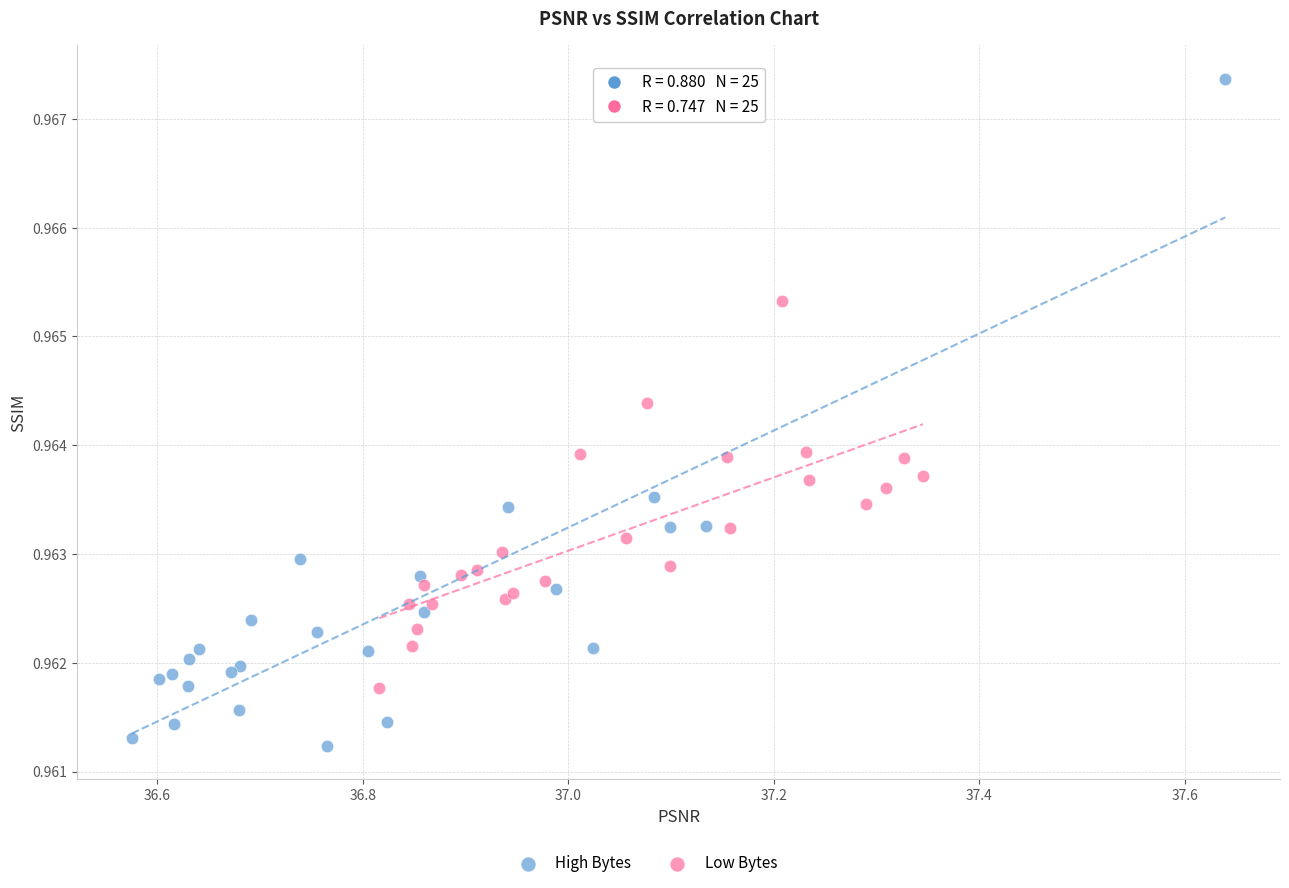

Which series contains the highest Y value?

High Bytes